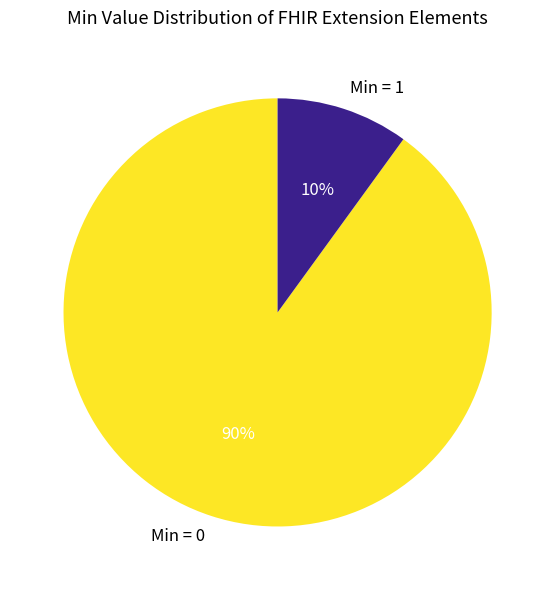

How many slices are in this pie chart?

2